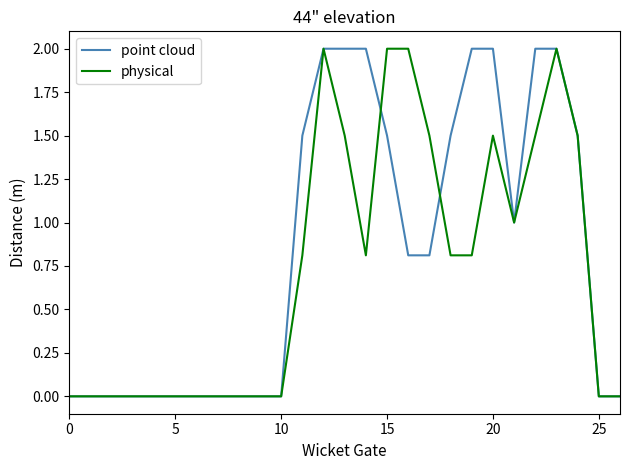

List the series in order of their overall mean, highest first.

point cloud, physical